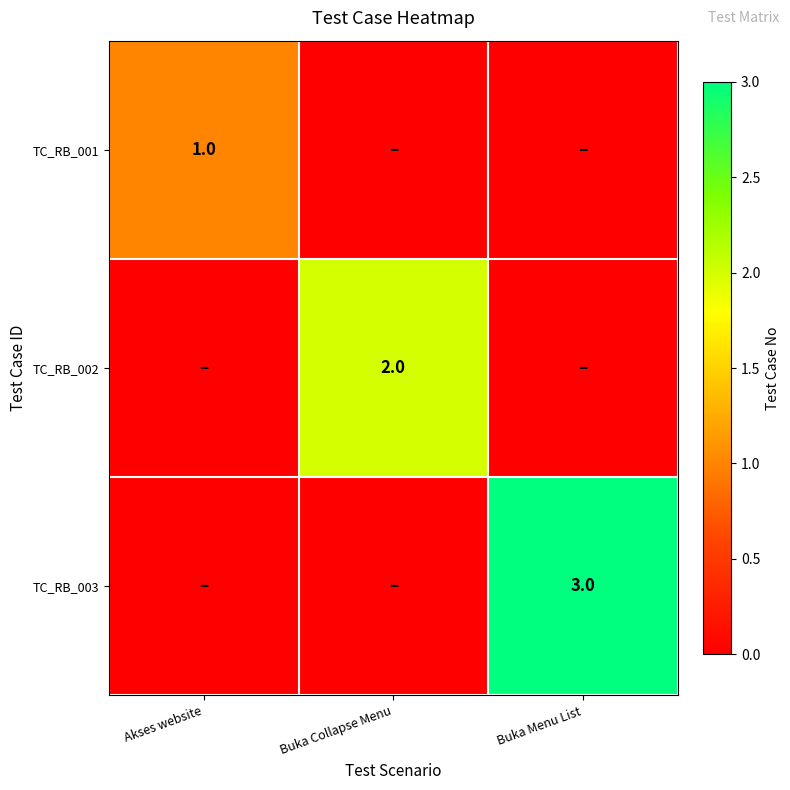

Which has a higher value, Buka Menu List or Buka Collapse Menu?

Buka Menu List